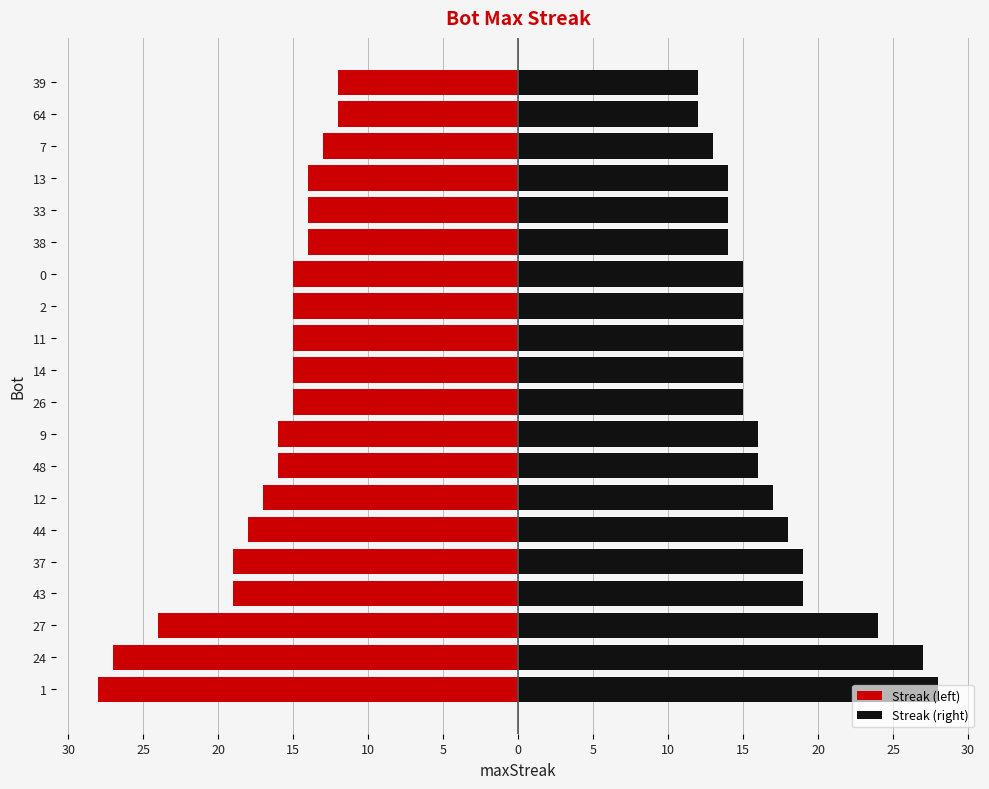

Rank the series by their maximum value, from lowest to highest.

Streak (left), Streak (right)